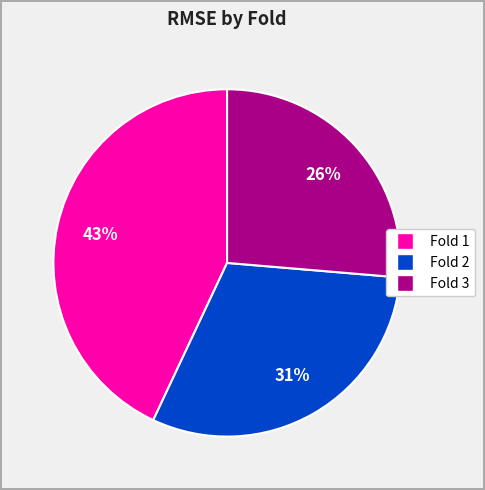

What percentage is the Fold 3 slice, to the nearest percent?

26%